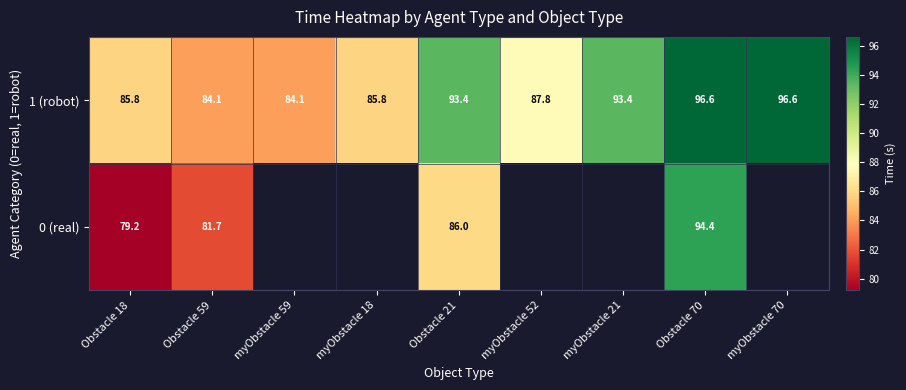

Is the value of 0 (real) at Obstacle 21 greater than the value of 1 (robot) at Obstacle 18?

Yes